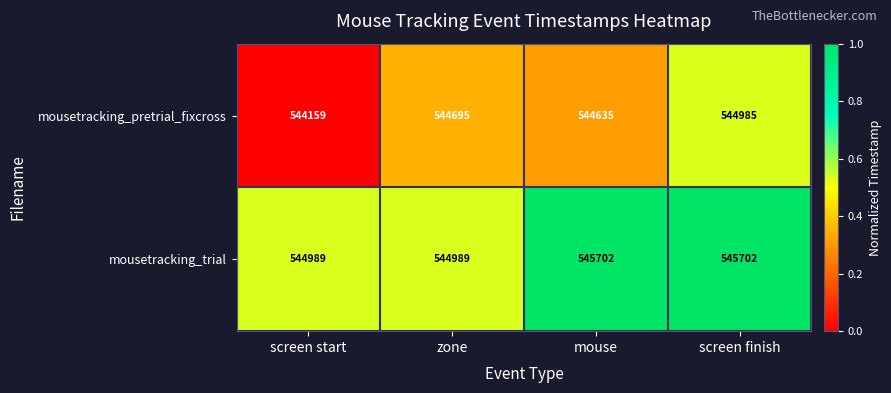

Which series changed the most between zone and screen finish?

mousetracking_trial